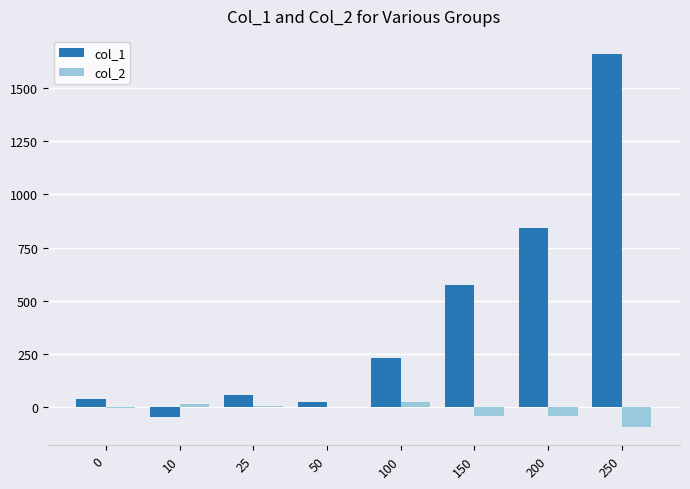

What value does the col_1 series have at 25?

57.5